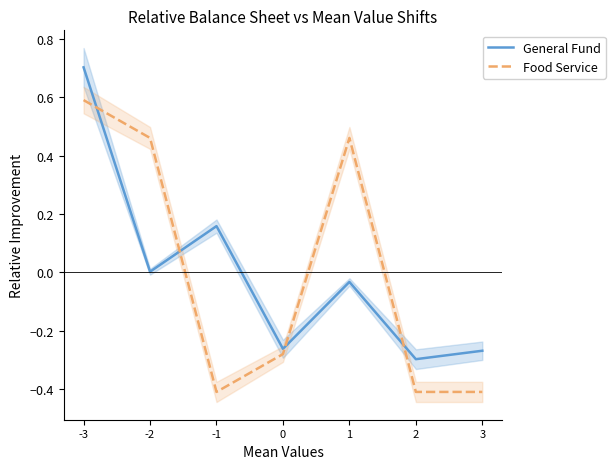

What is the difference between the maximum and second lowest values in the General Fund series?

1.0